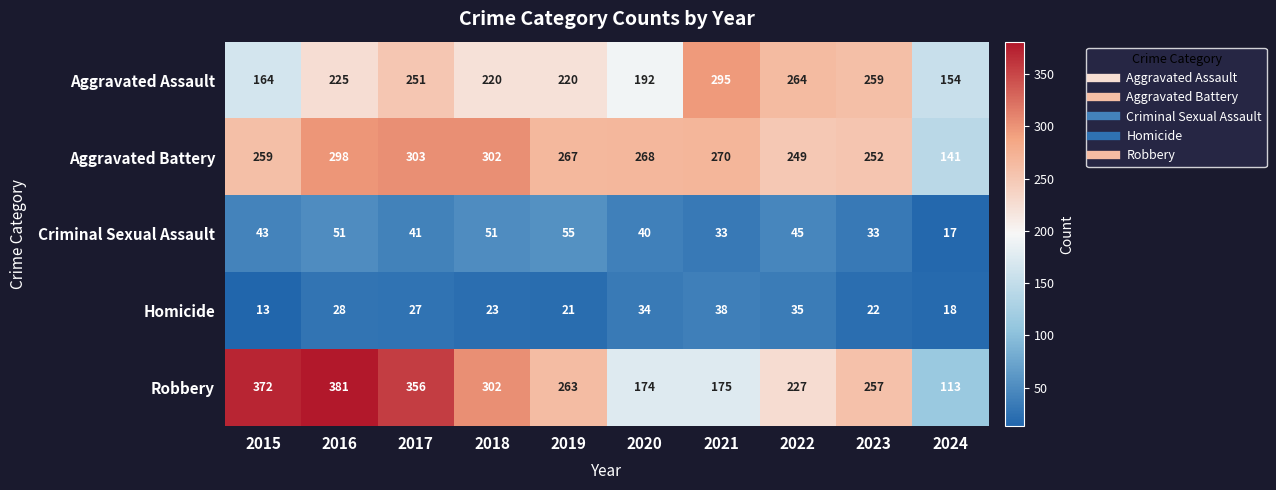

What is the total value across all series at 2024?

443